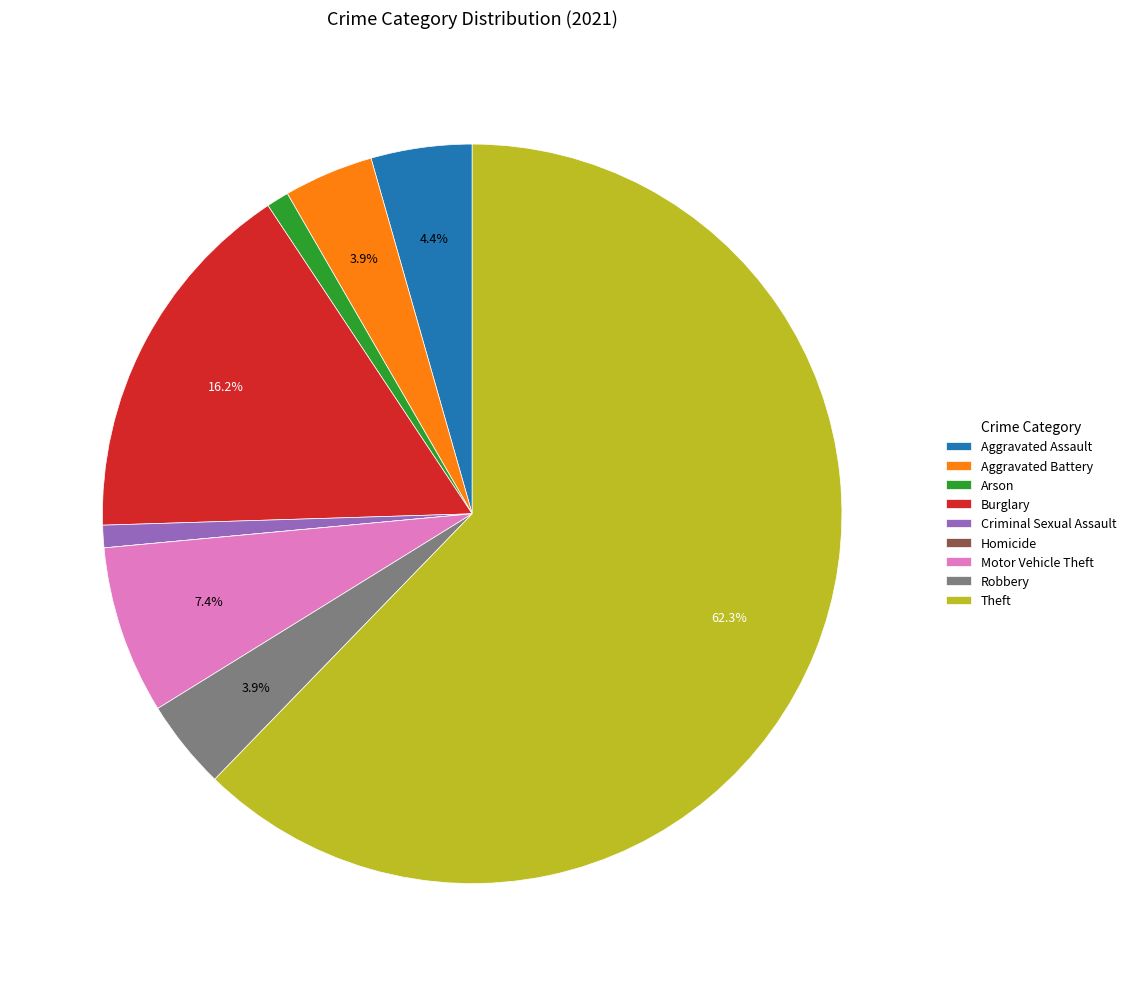

To the nearest percent, what is the average slice percentage?

11%